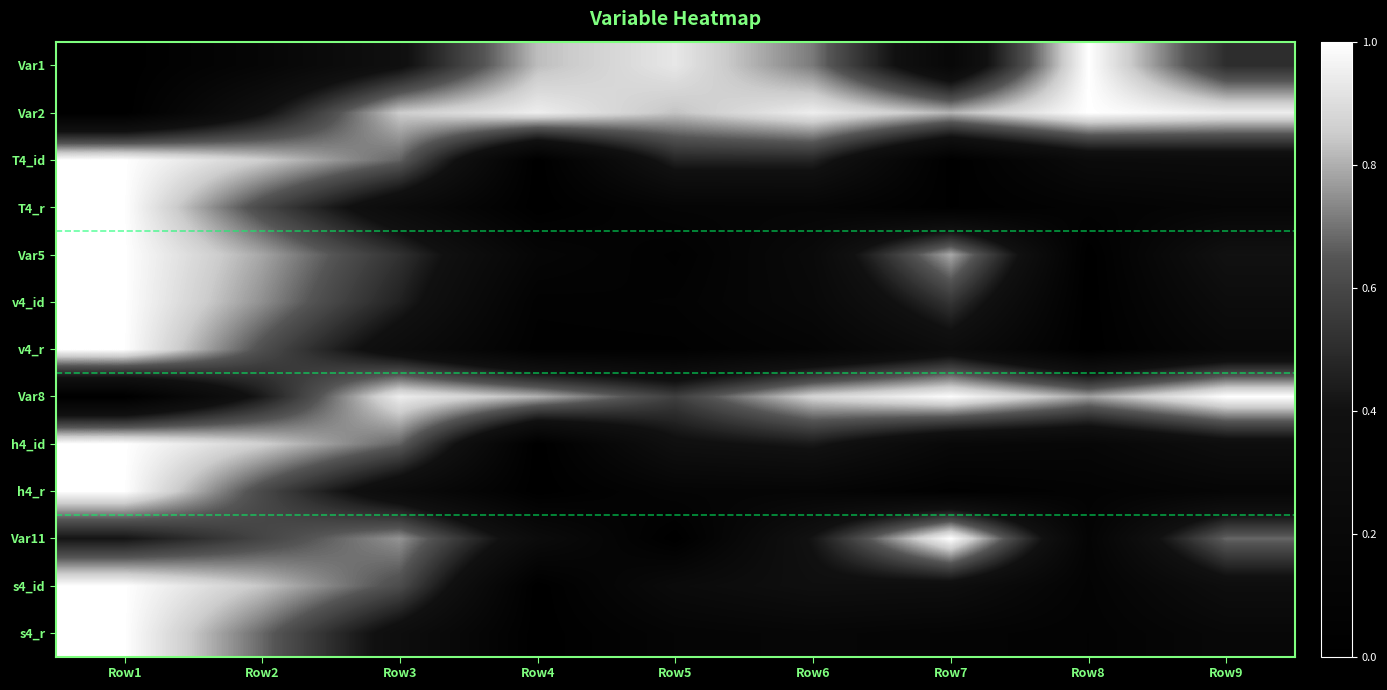

Reading left to right, list all the values displayed in this chart.

Var1: Row1=0.0	Row2=0.1	Row3=0.4	Row4=0.8	Row5=0.9	Row6=0.7	Row7=0.2	Row8=1.0	Row9=0.5
Var2: Row1=0.0	Row2=0.4	Row3=0.9	Row4=0.9	Row5=0.8	Row6=0.9	Row7=0.8	Row8=1.0	Row9=0.9
T4_id: Row1=1.0	Row2=0.9	Row3=0.7	Row4=0.0	Row5=0.5	Row6=0.5	Row7=0.0	Row8=0.3	Row9=0.3
T4_r: Row1=1.0	Row2=0.6	Row3=0.3	Row4=0.0	Row5=0.1	Row6=0.1	Row7=0.0	Row8=0.1	Row9=0.1
Var5: Row1=1.0	Row2=0.8	Row3=0.5	Row4=0.1	Row5=0.0	Row6=0.2	Row7=0.8	Row8=0.0	Row9=0.4
v4_id: Row1=1.0	Row2=0.7	Row3=0.5	Row4=0.1	Row5=0.1	Row6=0.2	Row7=0.5	Row8=0.0	Row9=0.3
v4_r: Row1=1.0	Row2=0.6	Row3=0.3	Row4=0.0	Row5=0.0	Row6=0.1	Row7=0.3	Row8=0.0	Row9=0.2
Var8: Row1=0.0	Row2=0.4	Row3=0.9	Row4=0.8	Row5=0.6	Row6=0.9	Row7=1.0	Row8=0.8	Row9=1.0
h4_id: Row1=1.0	Row2=0.9	Row3=0.7	Row4=0.0	Row5=0.4	Row6=0.4	Row7=0.2	Row8=0.2	Row9=0.3
h4_r: Row1=1.0	Row2=0.6	Row3=0.3	Row4=0.0	Row5=0.1	Row6=0.1	Row7=0.0	Row8=0.1	Row9=0.1
Var11: Row1=0.4	Row2=0.6	Row3=0.8	Row4=0.3	Row5=0.0	Row6=0.4	Row7=1.0	Row8=0.1	Row9=0.7
s4_id: Row1=1.0	Row2=0.8	Row3=0.6	Row4=0.0	Row5=0.3	Row6=0.4	Row7=0.3	Row8=0.1	Row9=0.3
s4_r: Row1=1.0	Row2=0.7	Row3=0.3	Row4=0.0	Row5=0.1	Row6=0.2	Row7=0.1	Row8=0.1	Row9=0.2